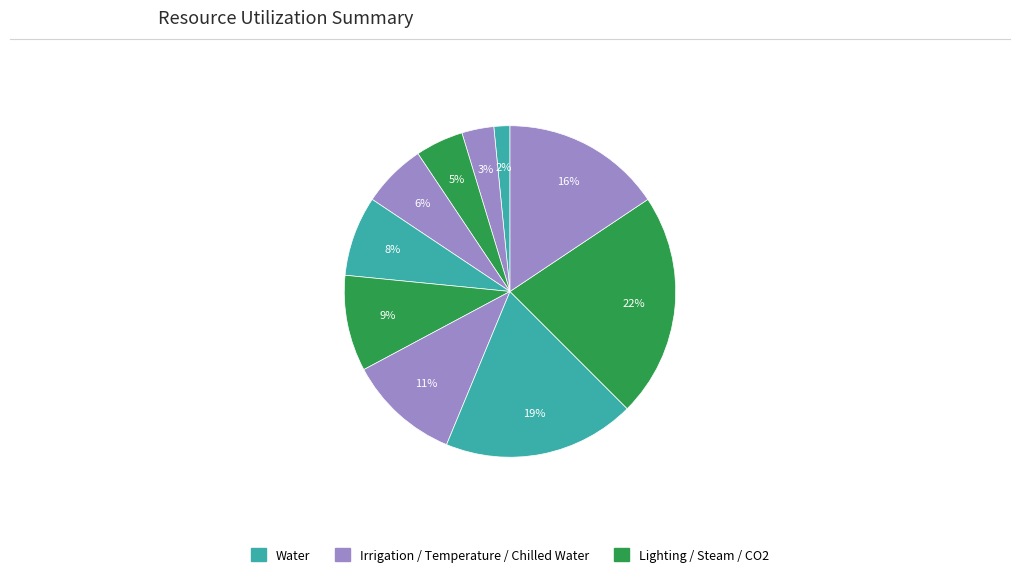

Count the number of slices in the pie.

10